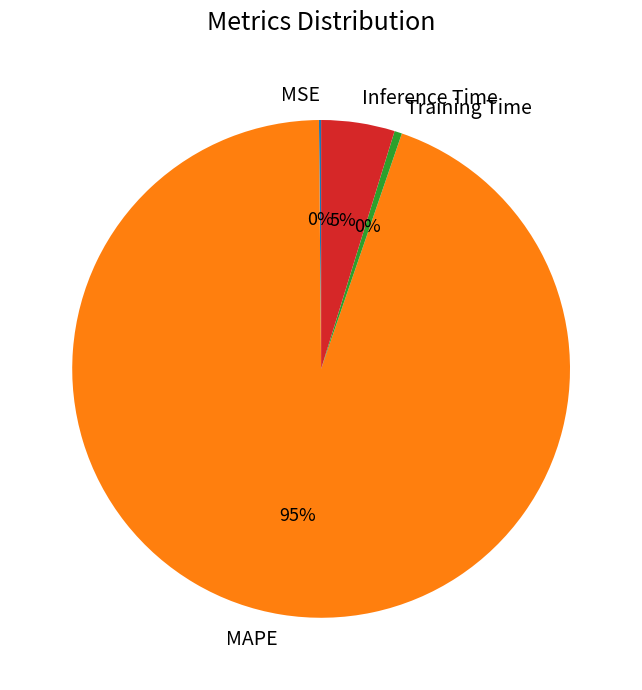

The MAPE slice represents 95% of the pie. True or false?

True